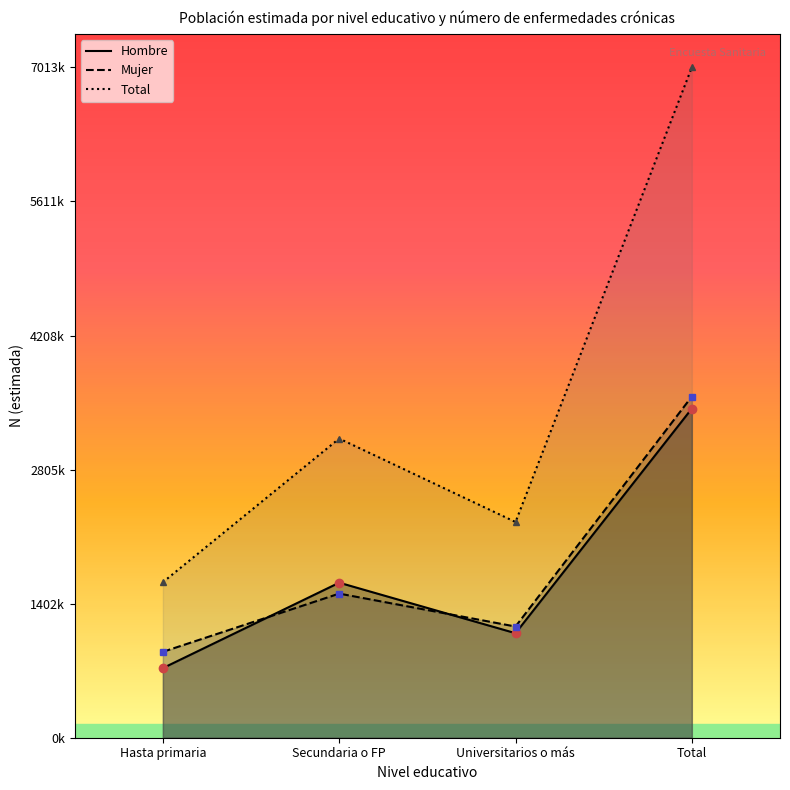

Where does the Total series first go above 3129977?

Total